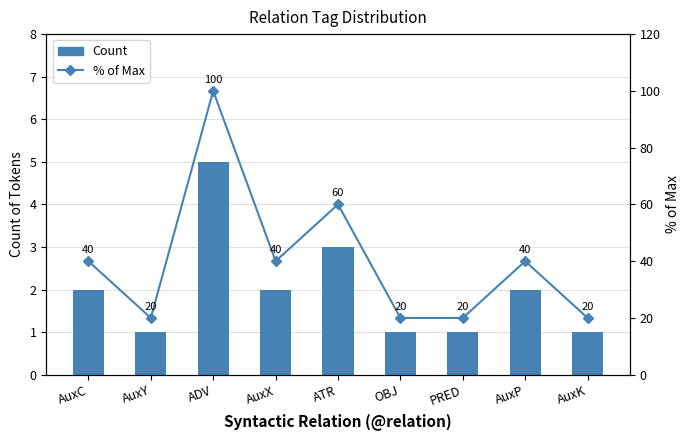

The value of Count at AuxP is 2. True or false?

True